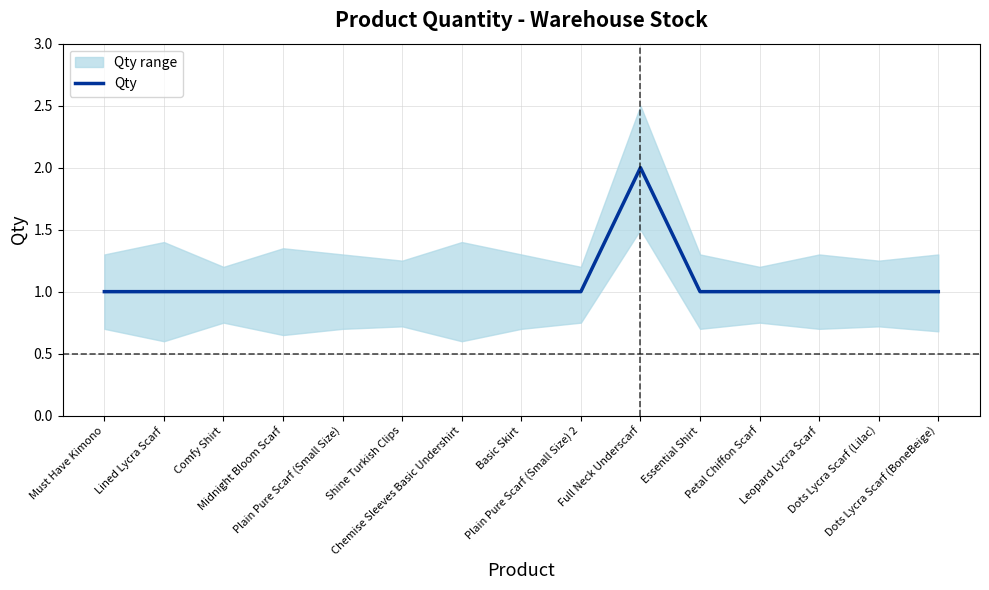

Which label corresponds to the largest value in the chart?

Full Neck Underscarf